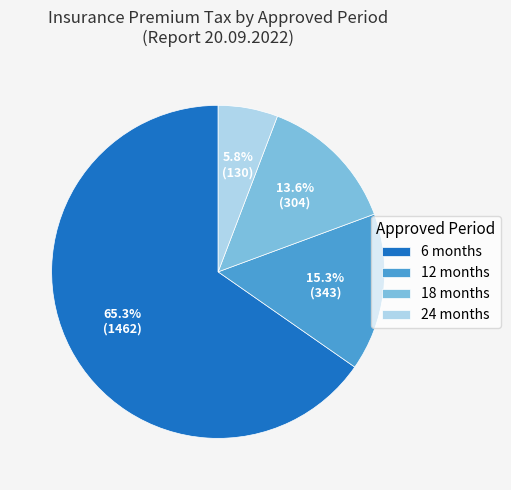

Is 24 months the majority of the pie?

No